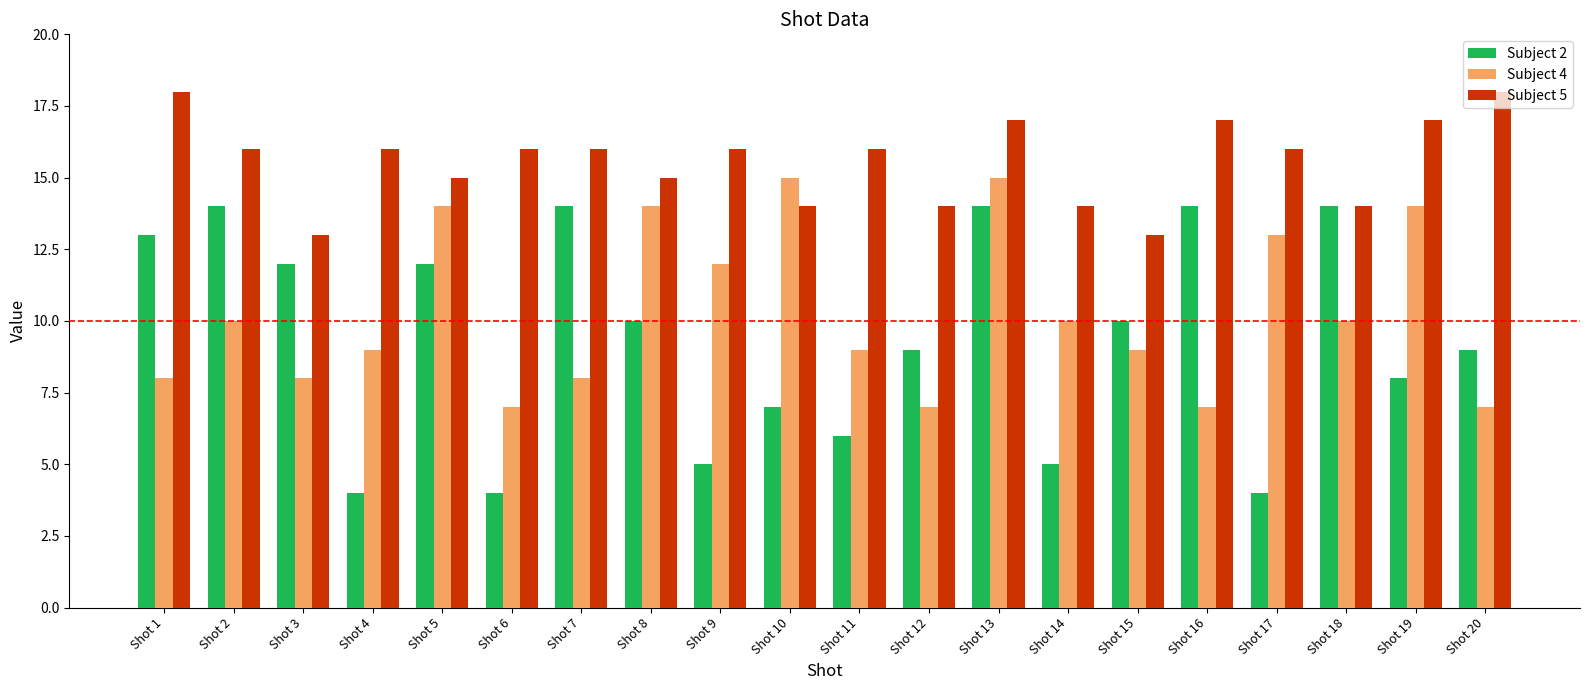

True or false: Subject 5 has a value of 16 at Shot 9.

True